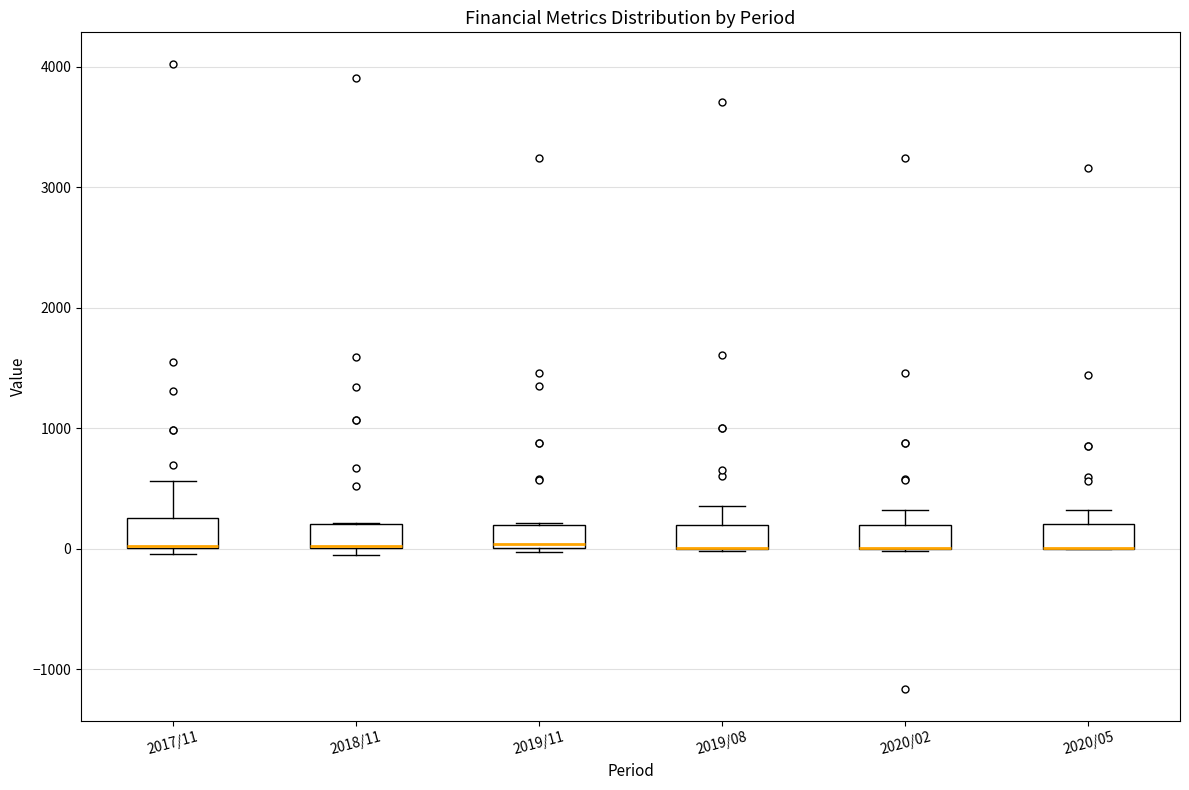

Reading left to right, transcribe this box plot: for each box, give where its median line is, the range the box spans, and where its two whiskers end, as read against the y-axis. The values are not printed on the chart, so give them approximately, as read against the axis.

2017/11: median 0, box 0 to 300, whiskers 0 (just below the box's lower edge) to 600
2018/11: median 0 (drawn on the box's lower edge), box 0 to 200, whiskers -100 to 200
2019/11: median 0 (just above the box's lower edge), box 0 to 200, whiskers 0 (just below the box's lower edge) to 200
2019/08: median 0 (drawn on the box's lower edge), box 0 to 200, whiskers 0 to 400
2020/02: median 0 (drawn on the box's lower edge), box 0 to 200, whiskers 0 to 300
2020/05: median 0 (drawn on the box's lower edge), box 0 to 200, whiskers 0 to 300